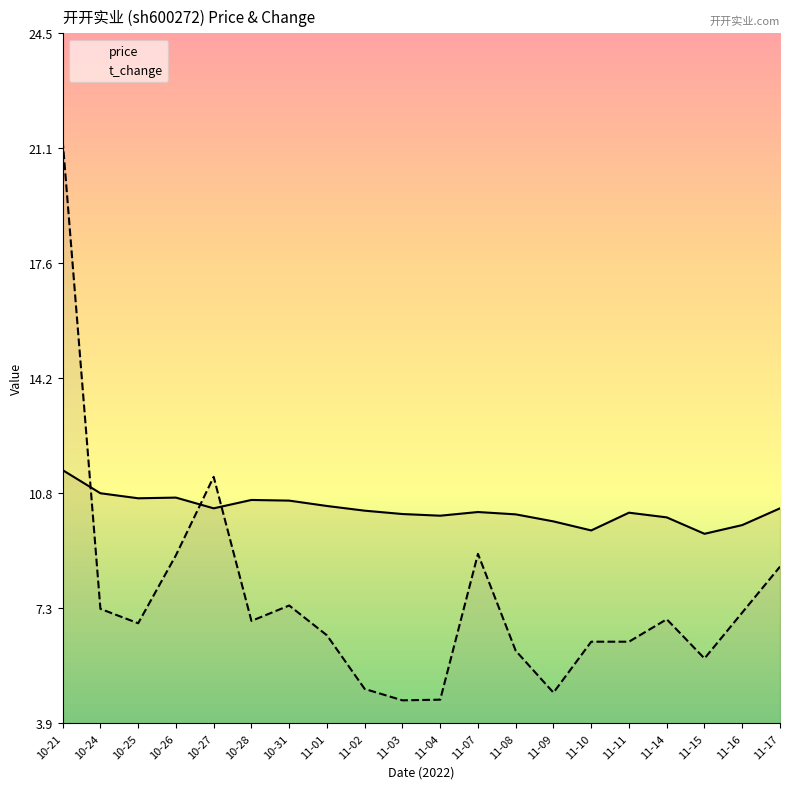

What is the spread (max minus min) of values at 10-25?

3.7